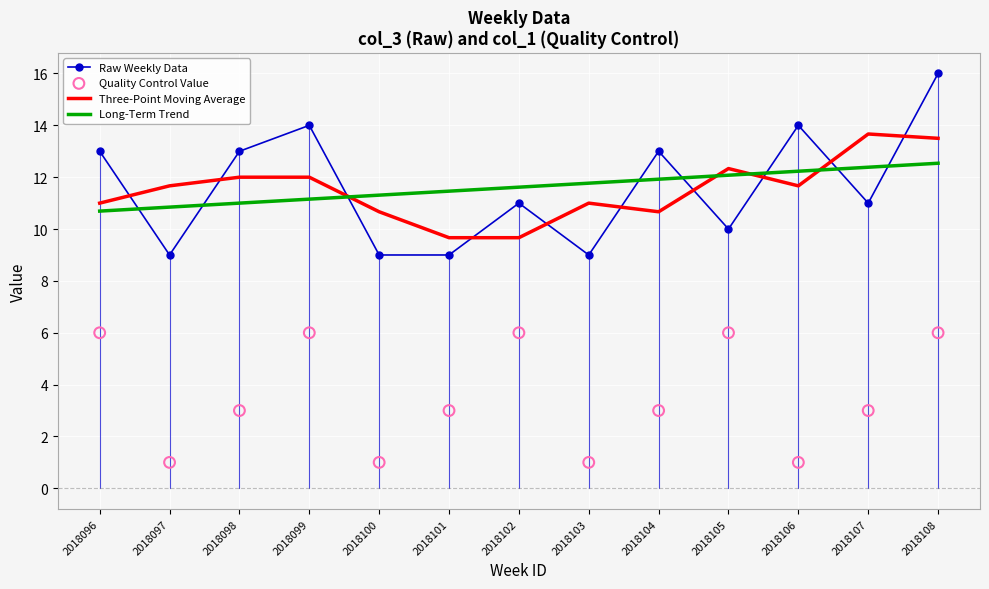

What is the total value across all series at 2018101?

33.1